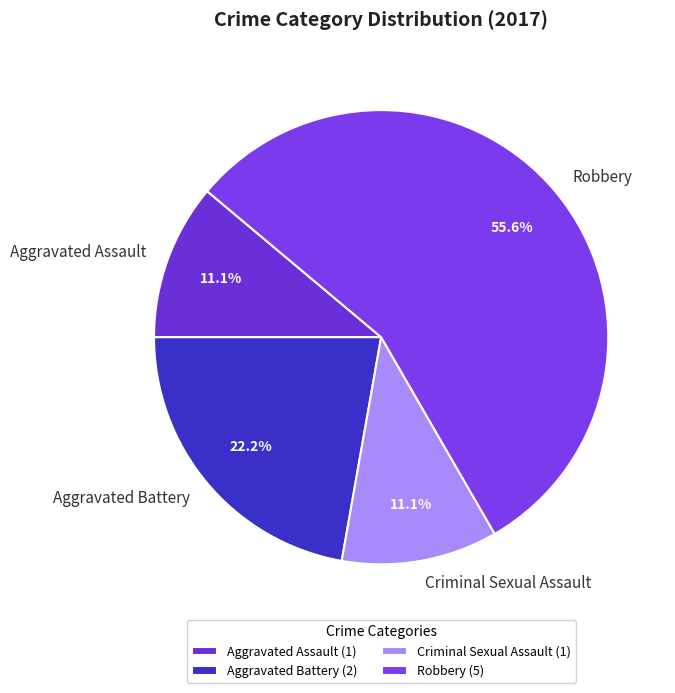

True or false: Robbery accounts for 45% of the total.

False